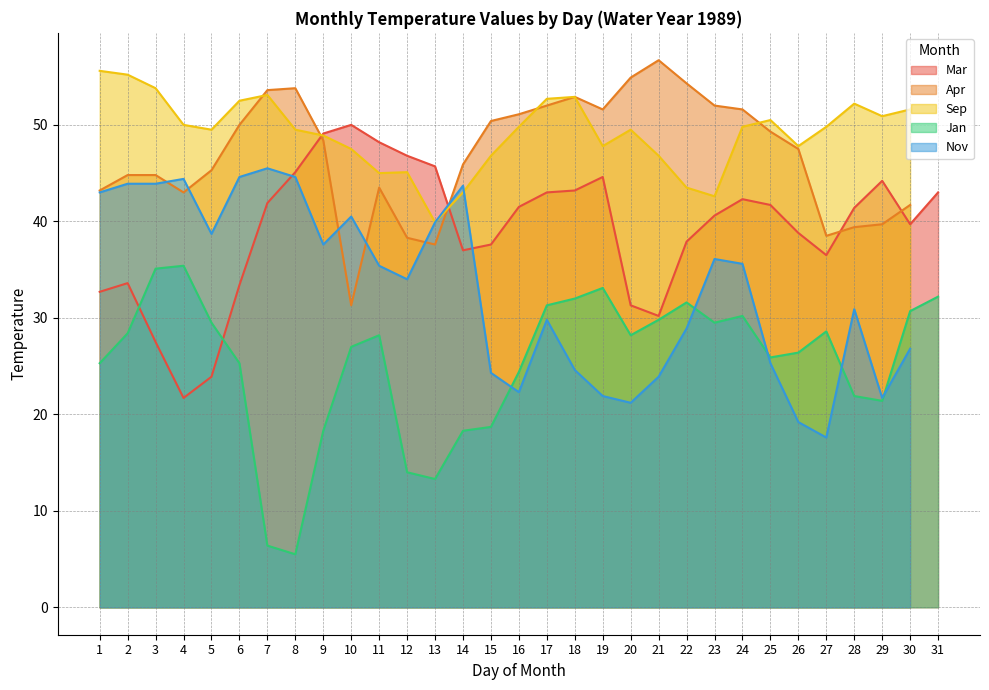

How many interior local valleys does the Jan series have?

6